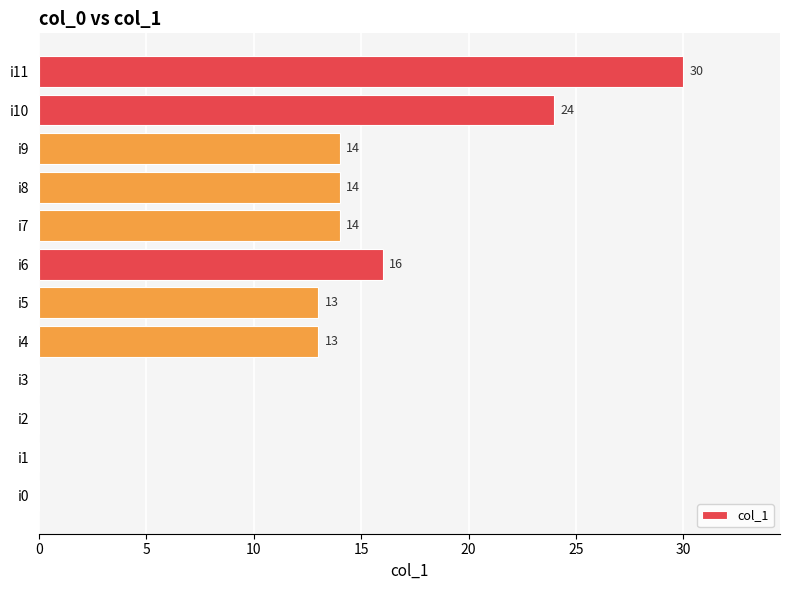

What is the sum of the values at i9 and i10?

38